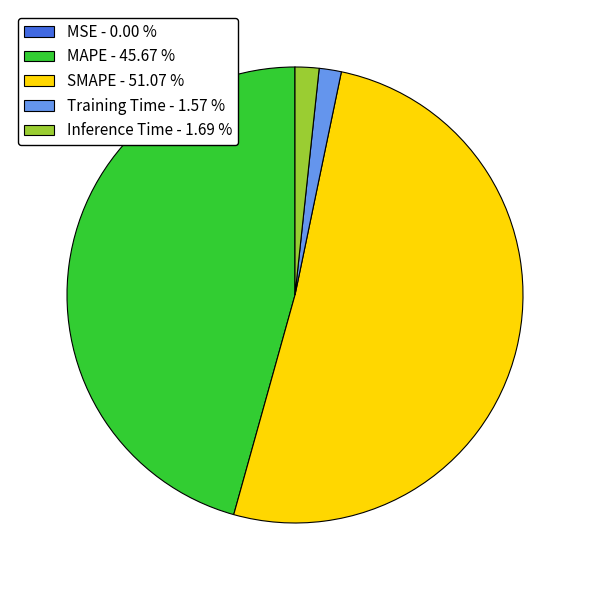

Does any single category account for the majority?

Yes